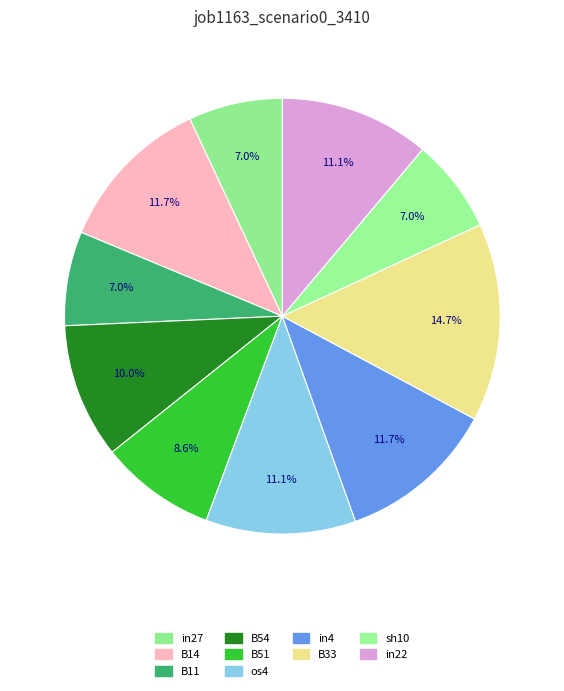

Is there a majority slice in this chart?

No